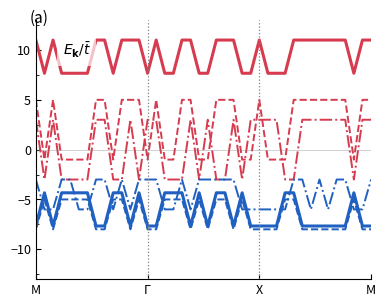

What is the minimum value shown in the chart?

-8.0